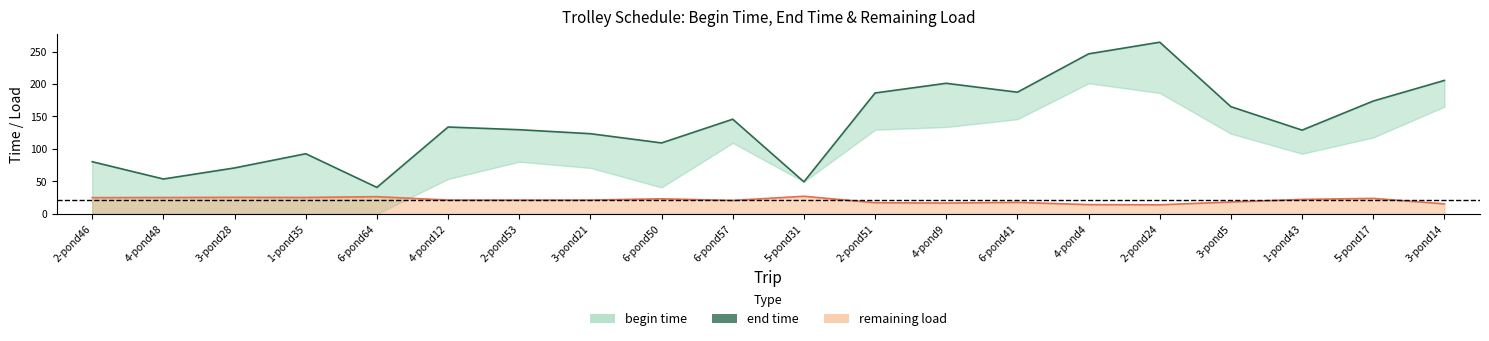

What is the difference between the values at 3-pond21 and 5-pond31?

74.0